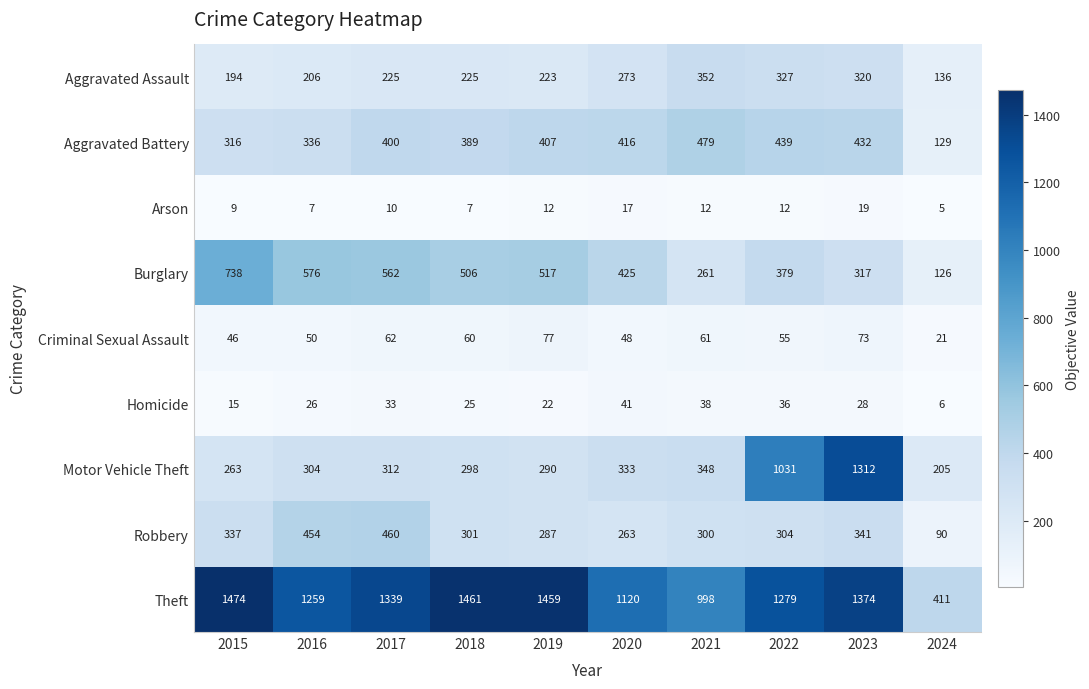

Which series has the largest total across all categories?

Theft